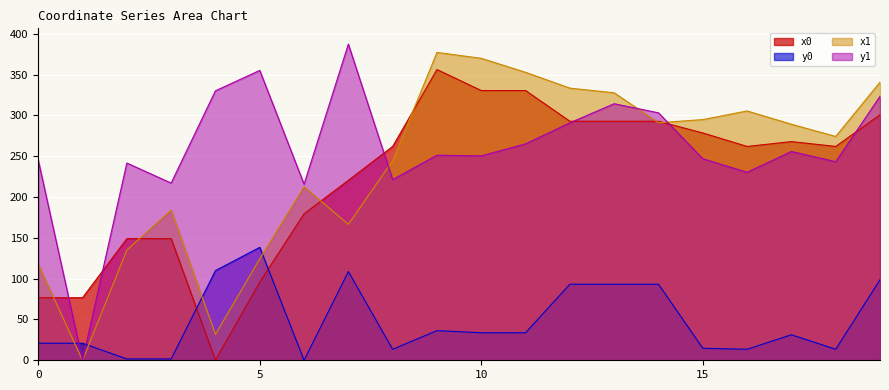

Does the chart display data point markers on the line(s)?

No